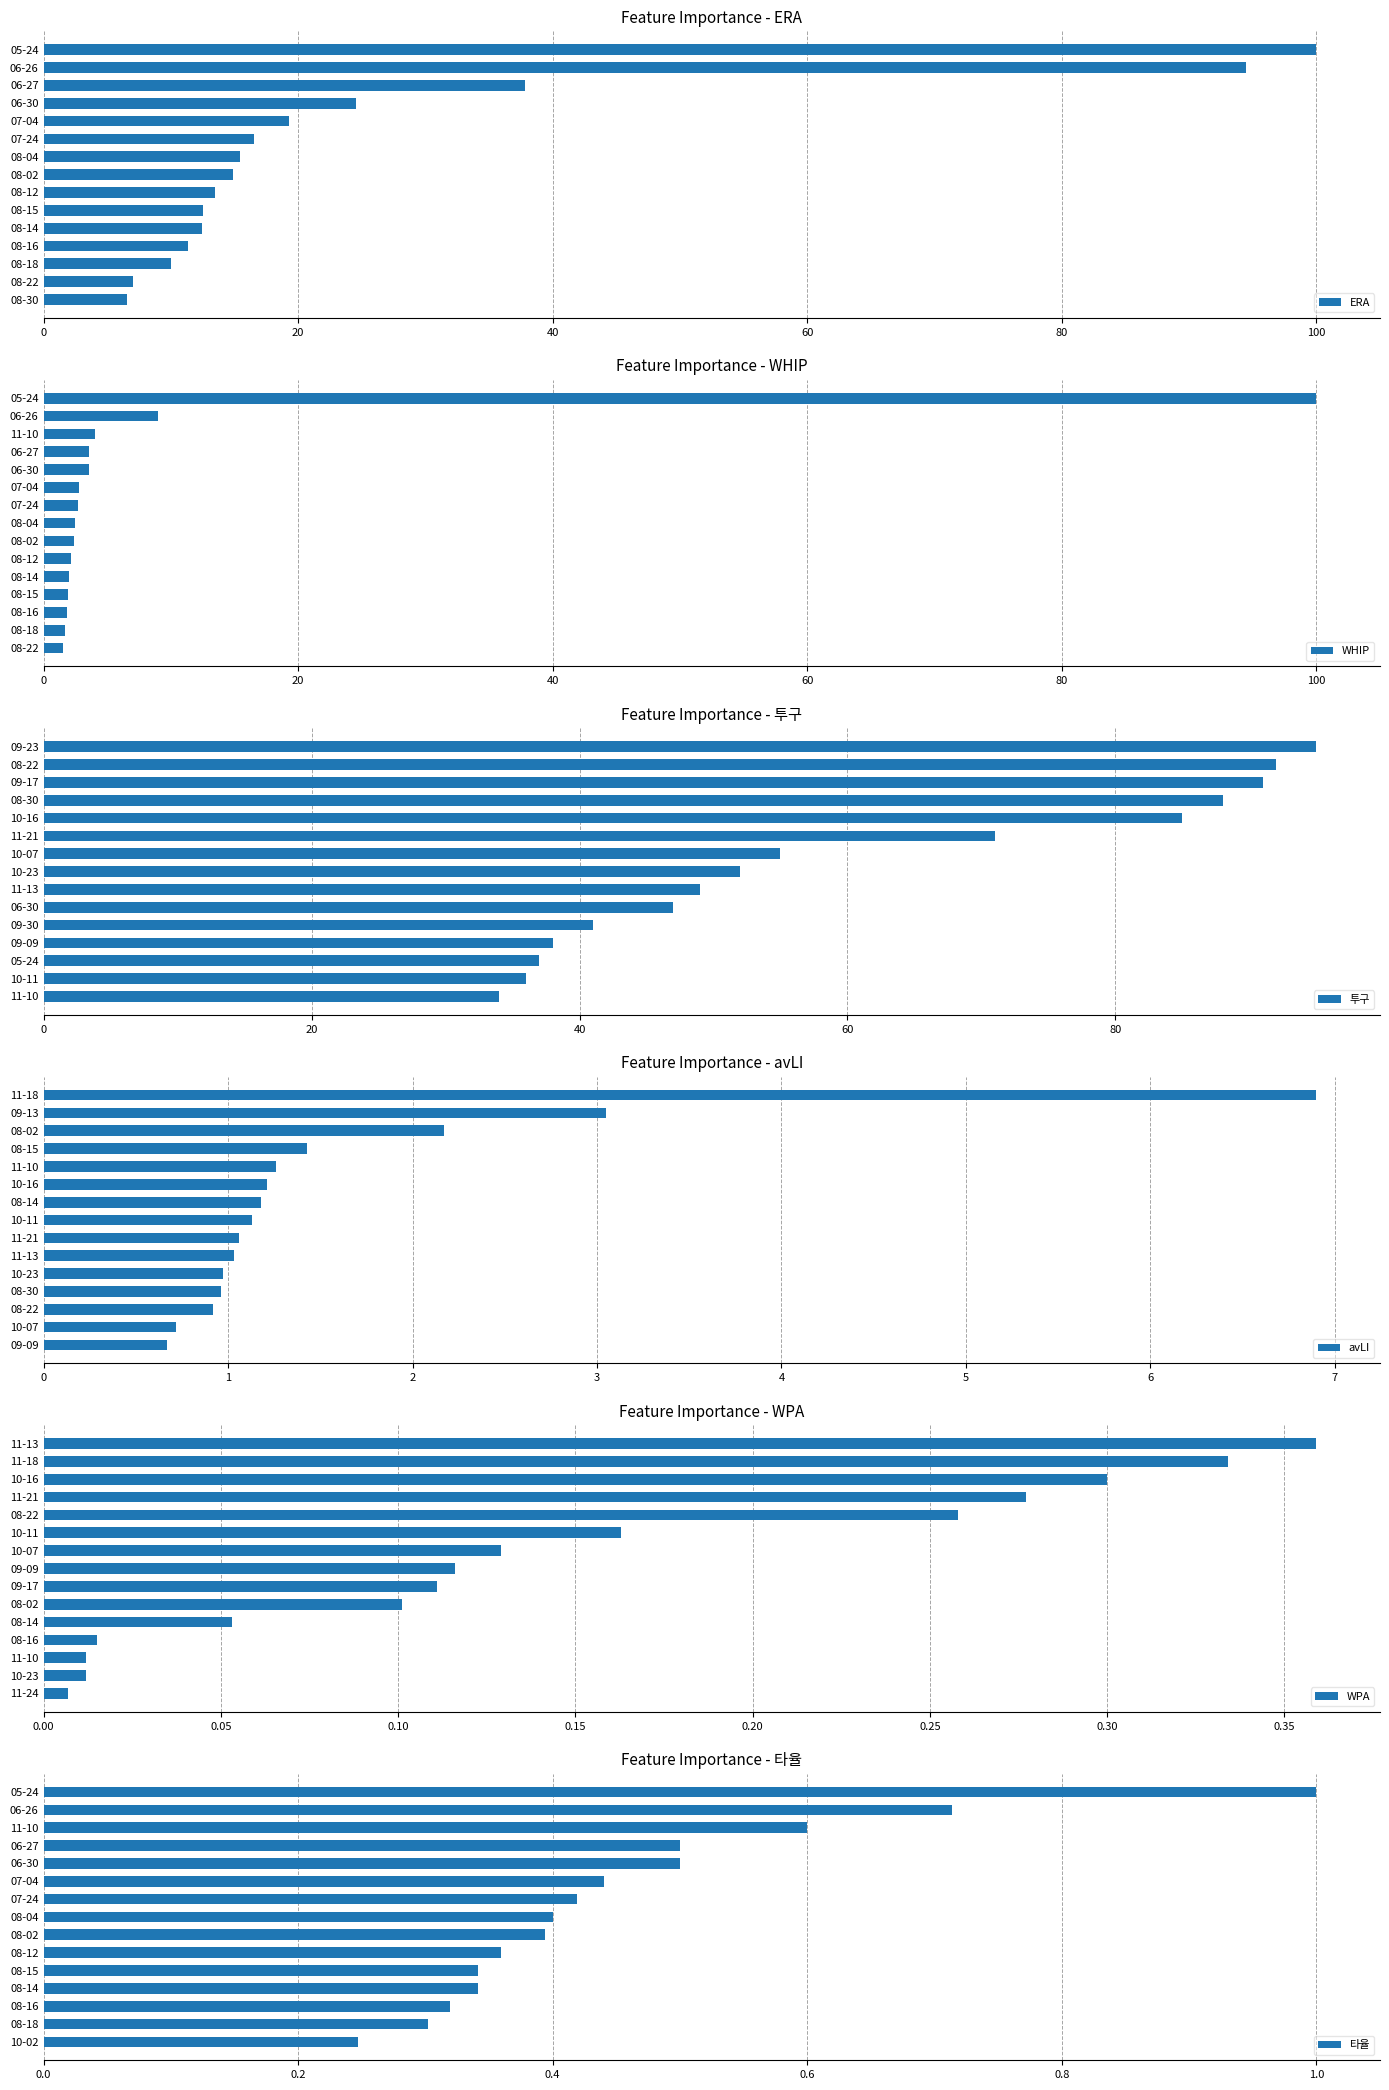

Which series has the largest range (max minus min)?

WHIP